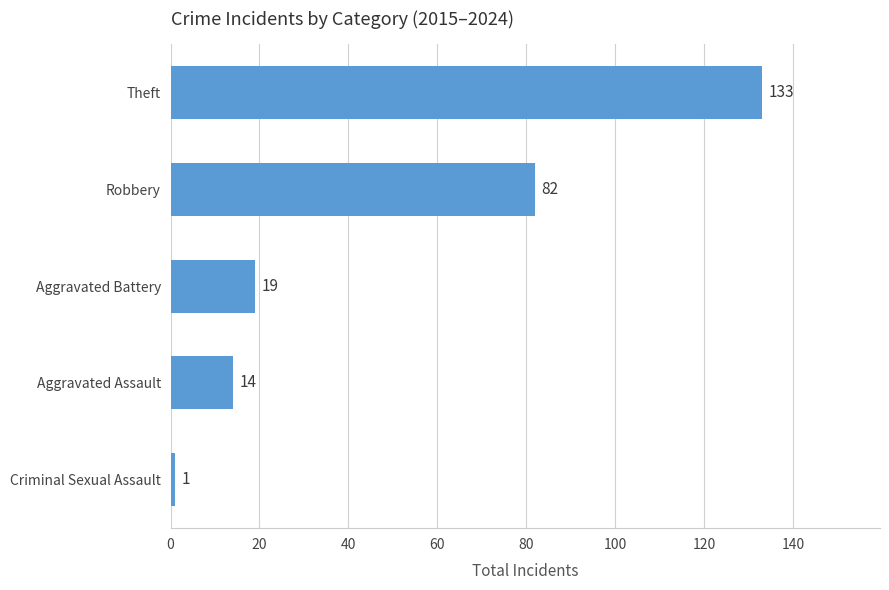

Does the chart contain any negative values?

No